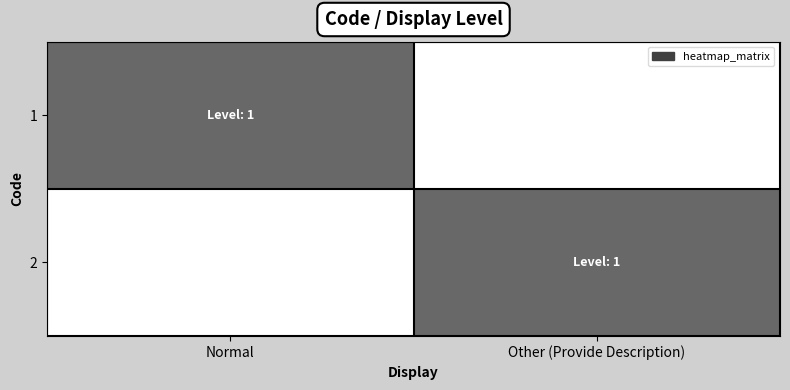

Between Normal and Other (Provide Description), which is larger?

Normal